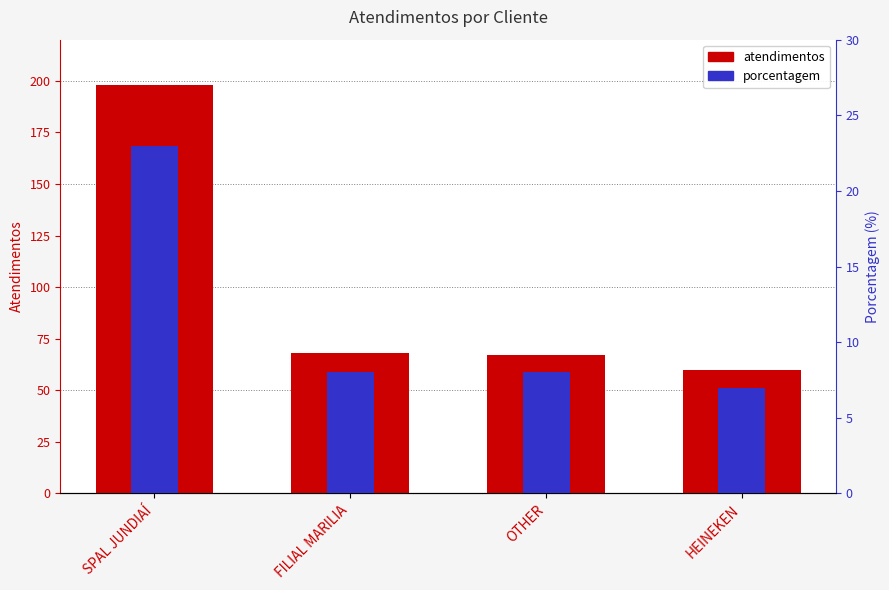

What position from the right is FILIAL MARILIA?

3